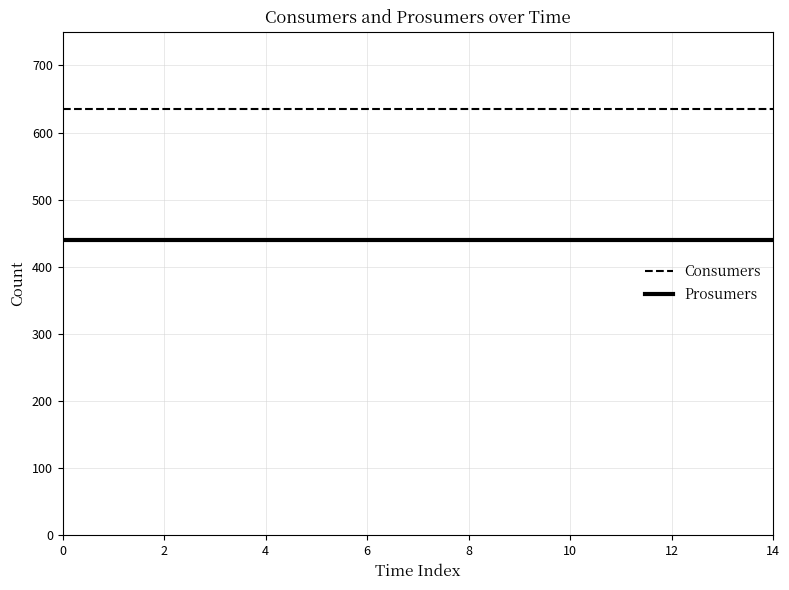

List the series in order of their peak value, lowest first.

Prosumers, Consumers